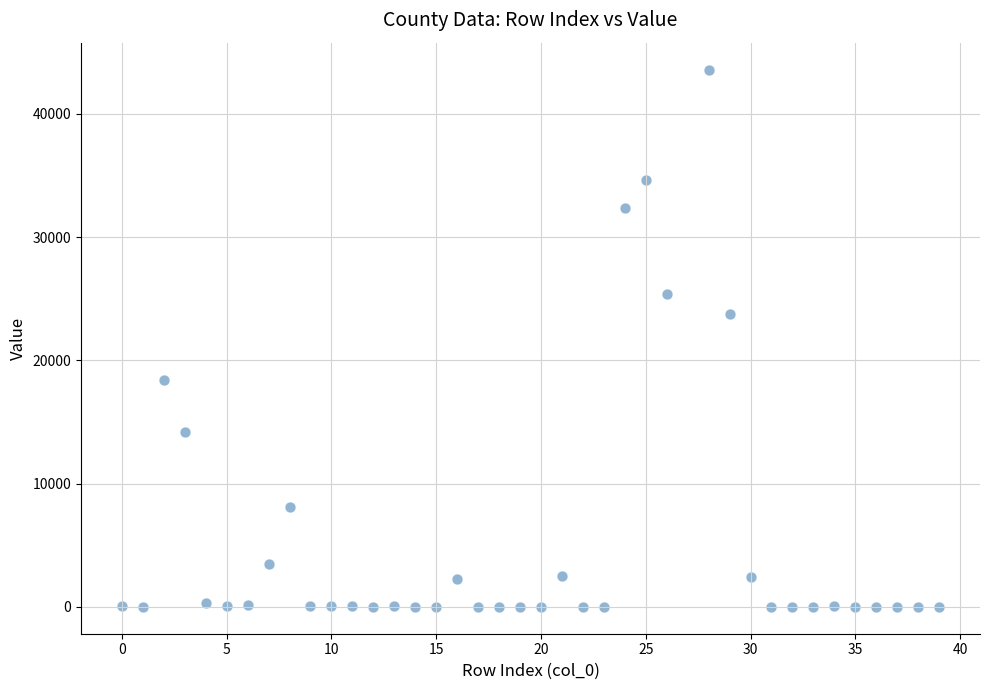

What is the range of Y values (max minus min)?

43594.0